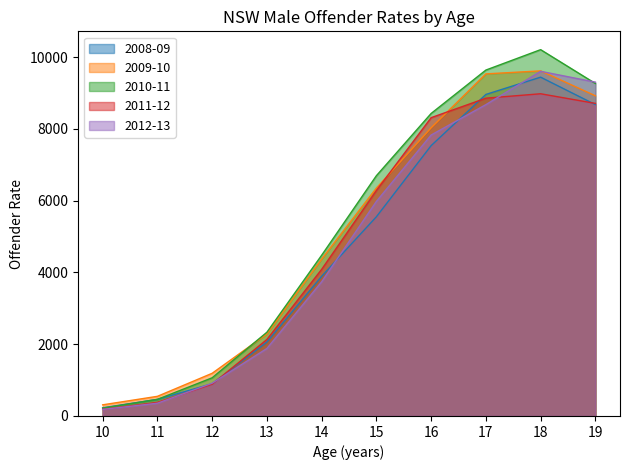

Is the value of 2012-13 at 16 greater than the value of 2009-10 at 17?

No